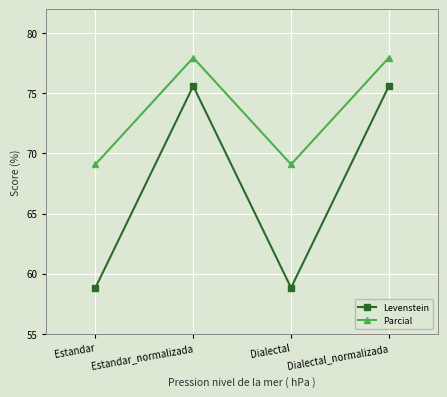

List the series in order of their overall mean, highest first.

Parcial, Levenstein